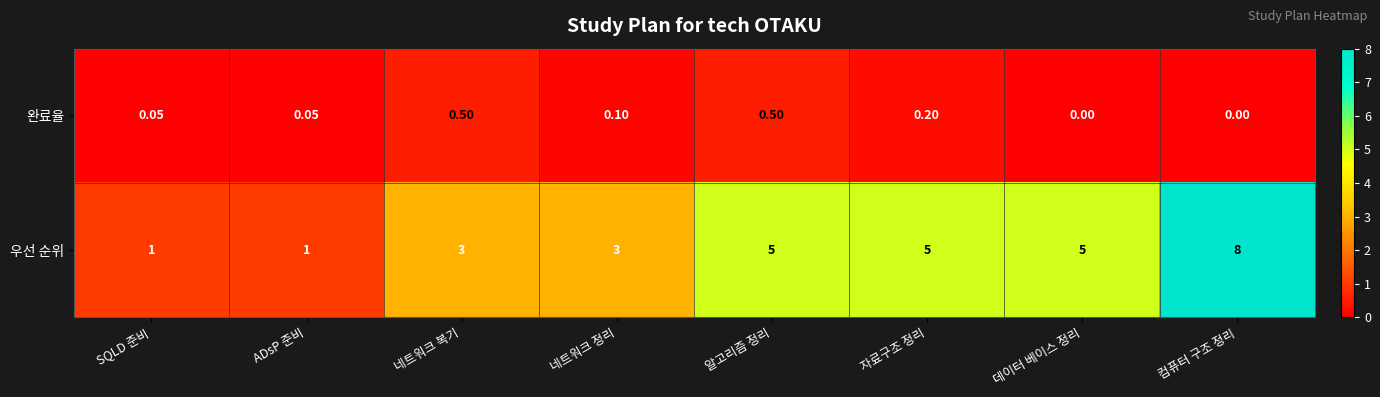

Which category has the highest value across all series?

컴퓨터 구조 정리